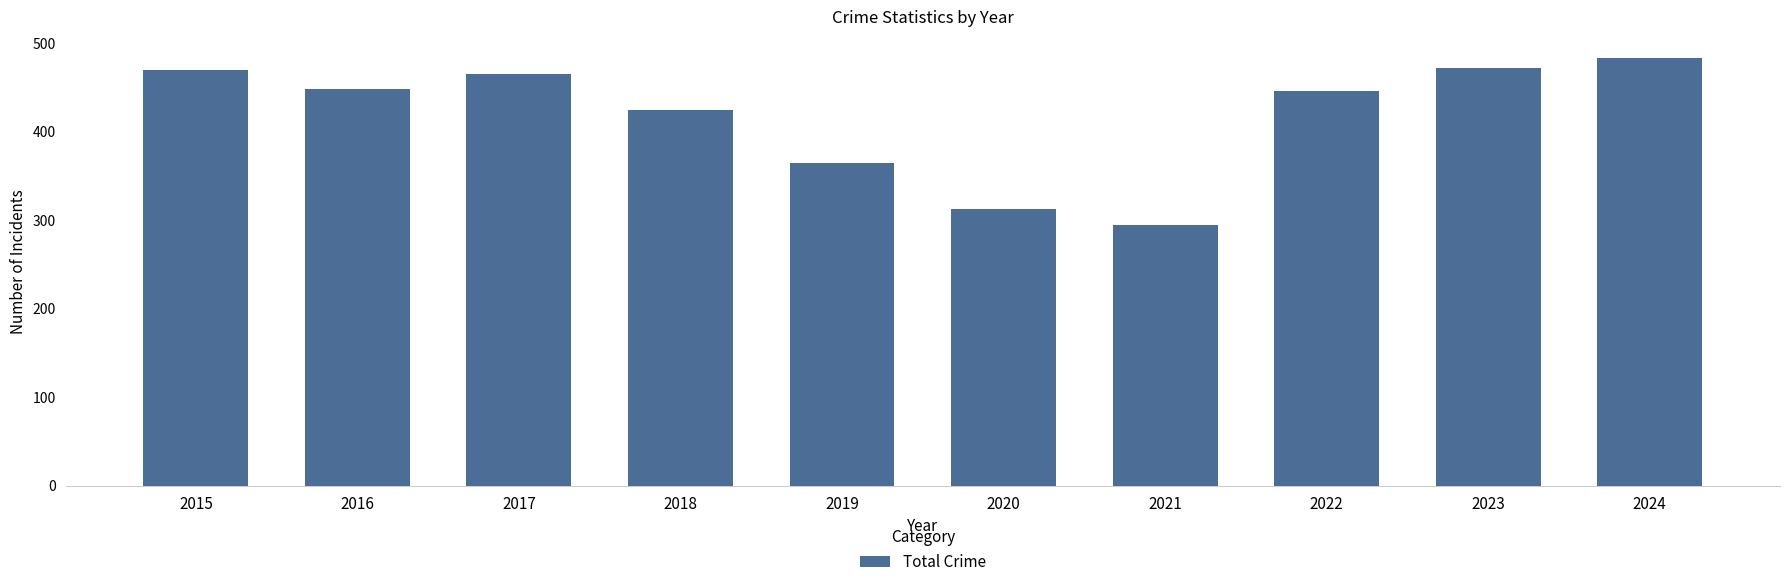

What value does the data have at 2015, to the nearest 5?

470